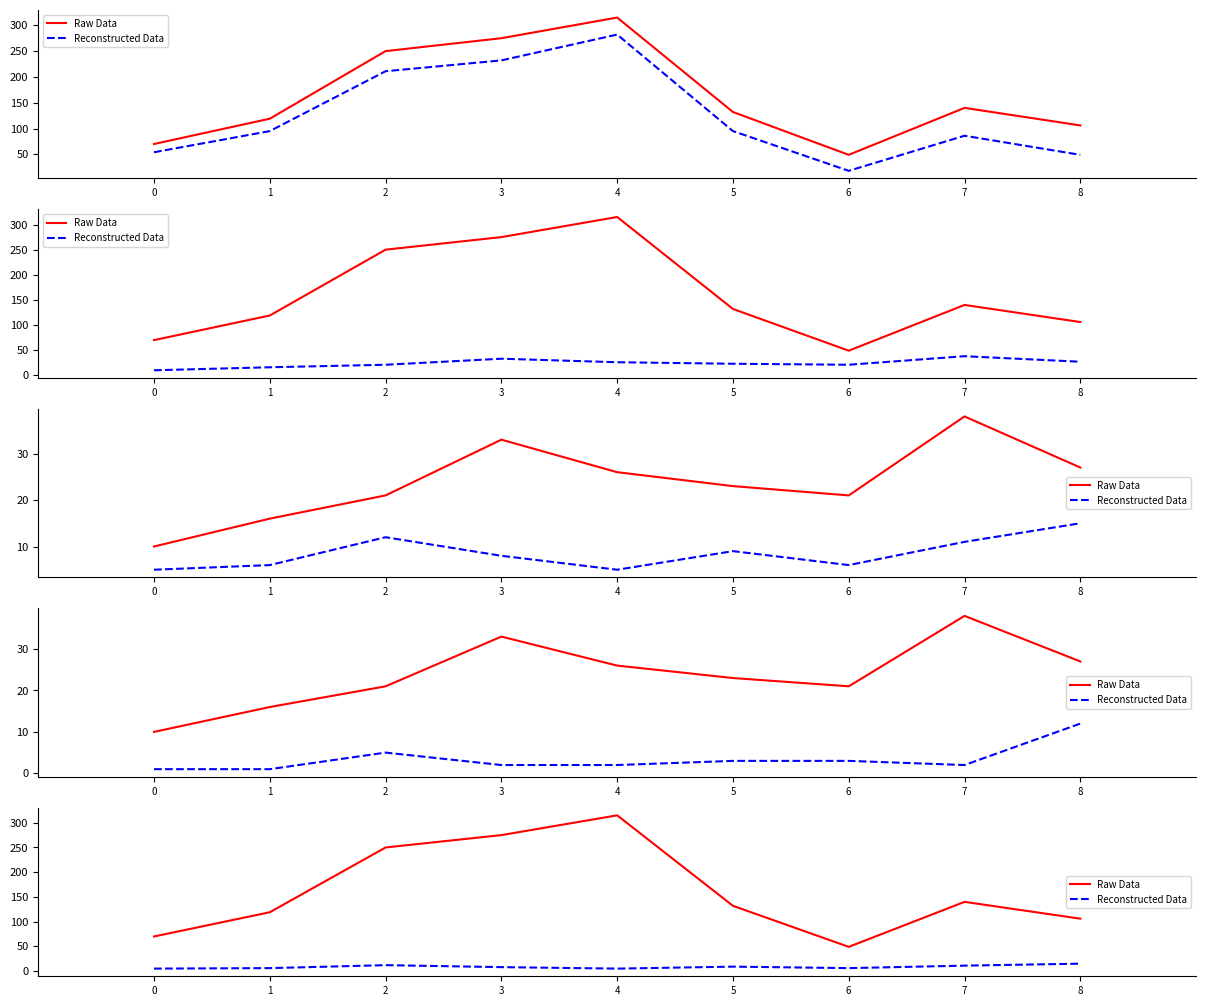

What is the spread (max minus min) of values at 6?

43